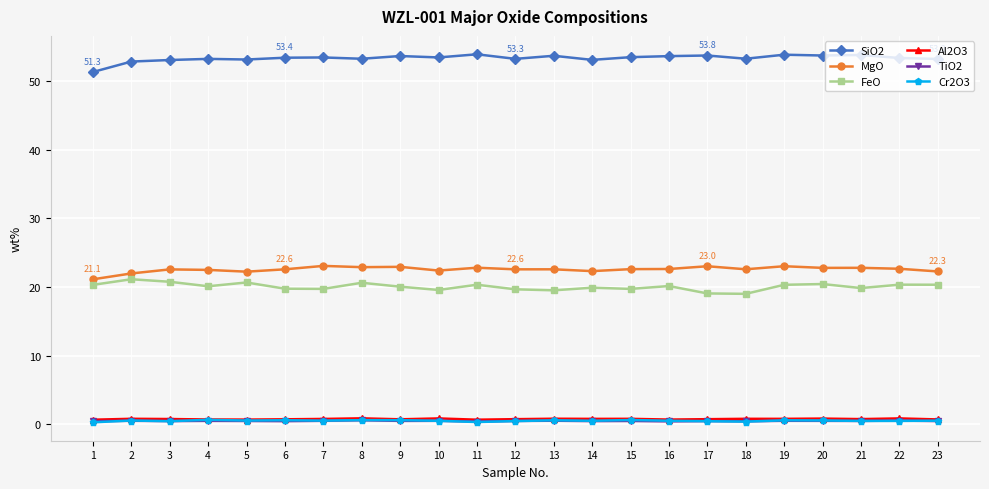

What is the minimum value shown in the chart?

0.3